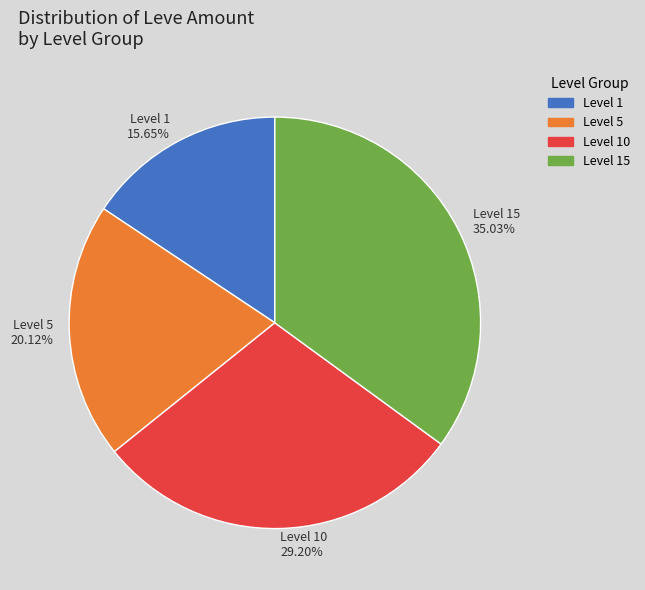

What is the ratio of the value at Level 15 35.03% to the value at Level 1 15.65%?

2.2